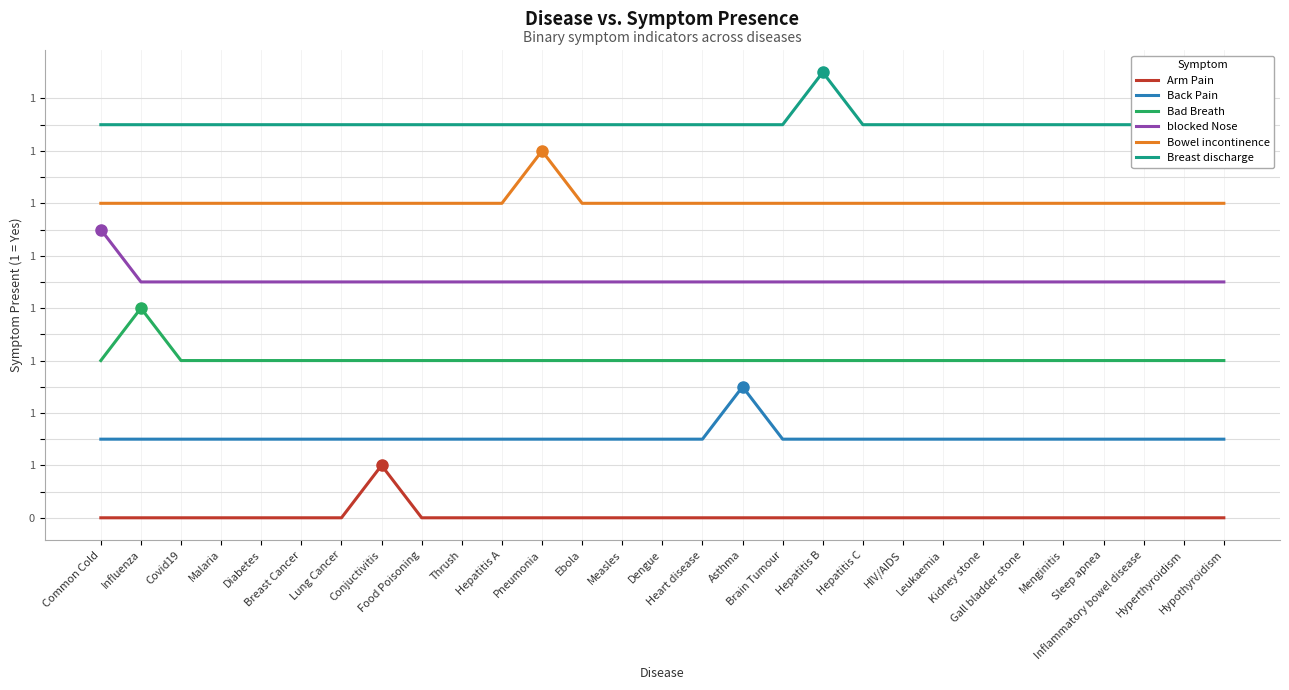

Read the Bowel incontinence value at Food Poisoning.

6.0